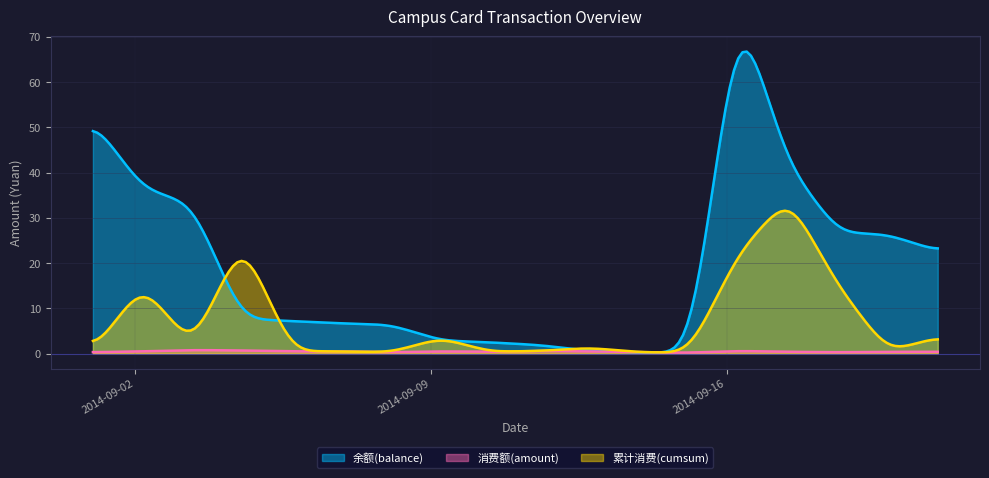

True or false: 累计消费(cumsum) and 消费额(amount) intersect in this chart.

False